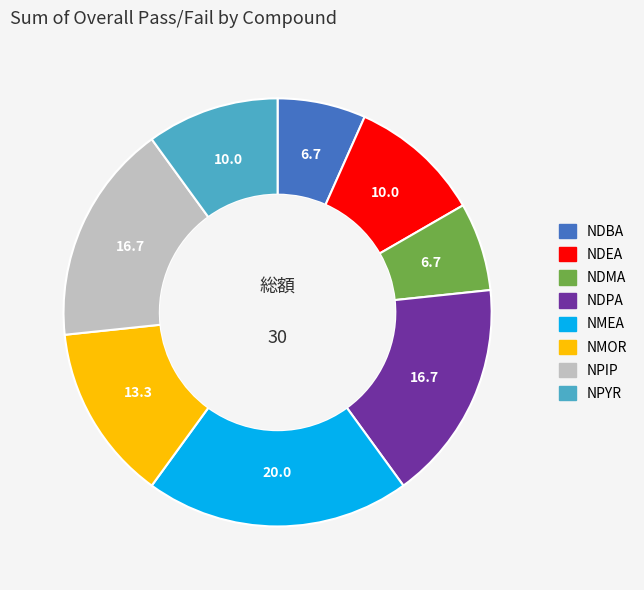

Count the number of slices in the pie.

8